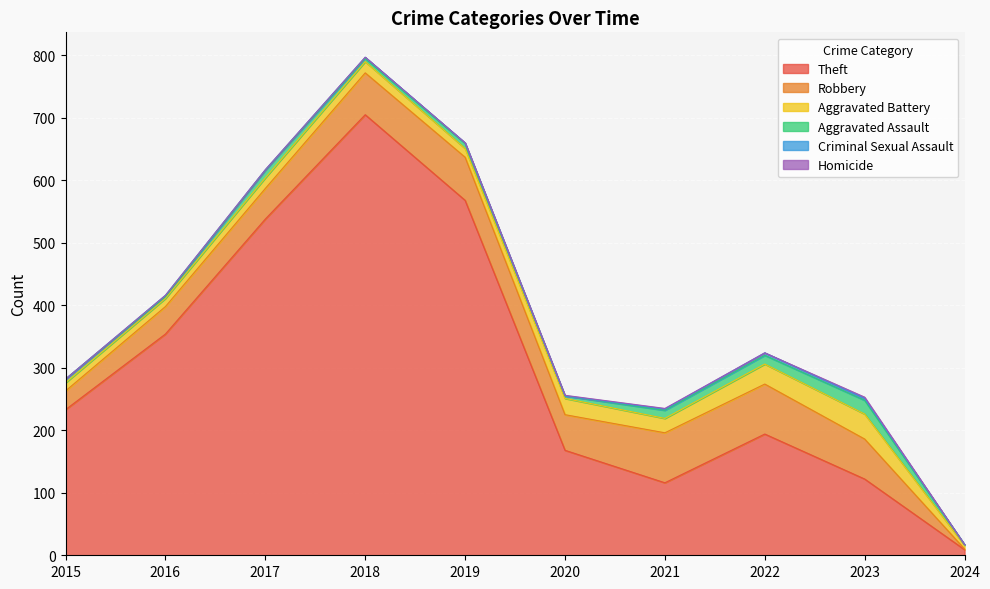

Reading left to right, list all the values displayed in this chart.

Theft: 233	354	538	705	568	168	116	194	122	9
Robbery: 30	44	49	67	69	57	80	80	64	1
Aggravated Battery: 13	13	17	18	14	26	23	32	40	6
Aggravated Assault: 6	3	12	5	8	4	13	14	22	1
Criminal Sexual Assault: 0	2	1	2	1	0	2	4	3	0
Homicide: 0	0	0	0	0	1	1	0	2	0